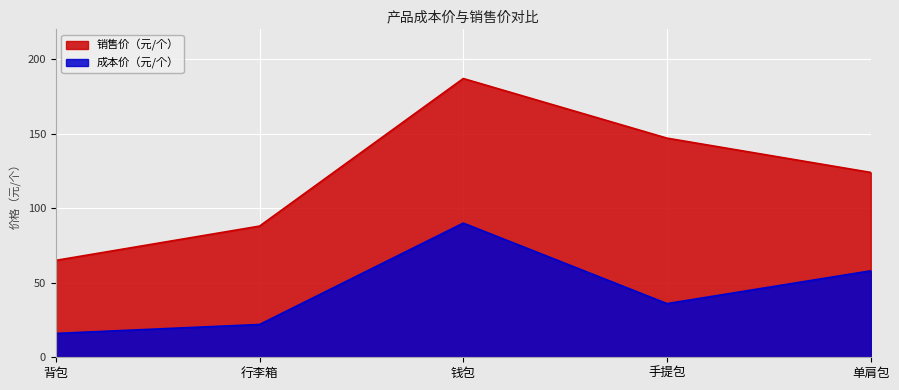

Is it true that 成本价（元/个） equals 58 at 单肩包?

True